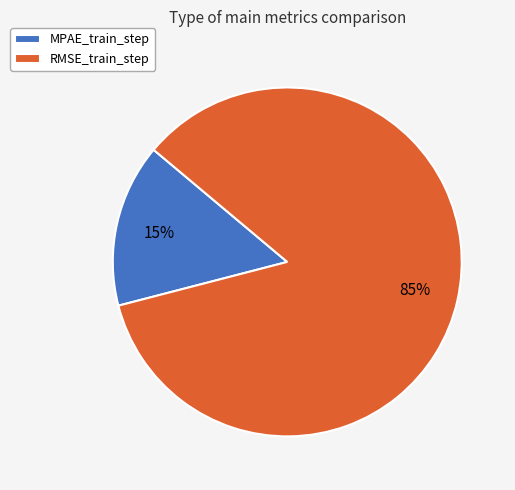

To the nearest percent, what is the difference between the largest and smallest slice percentages?

70%